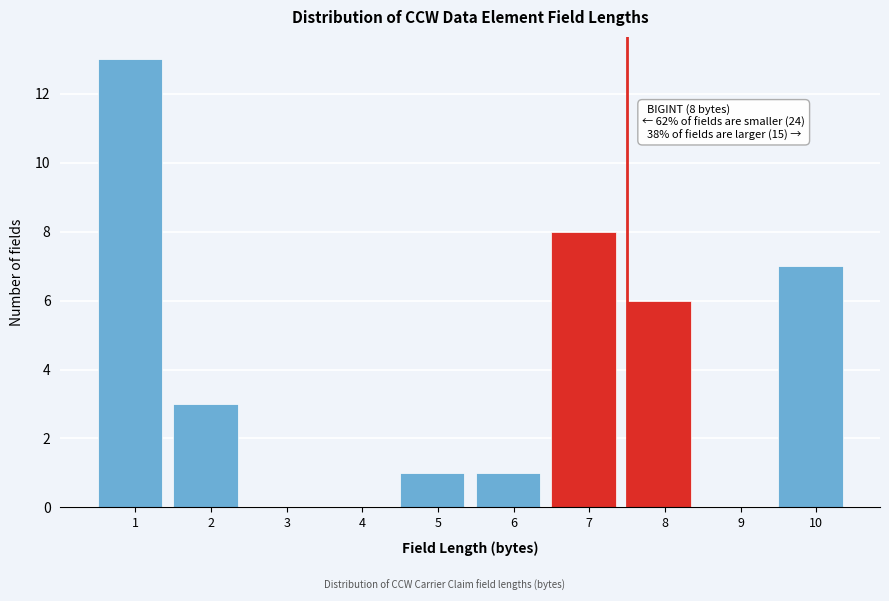

Reading left to right, list all the values displayed in this chart.

1=13	2=3	3=0	4=0	5=1	6=1	7=8	8=6	9=0	10=7